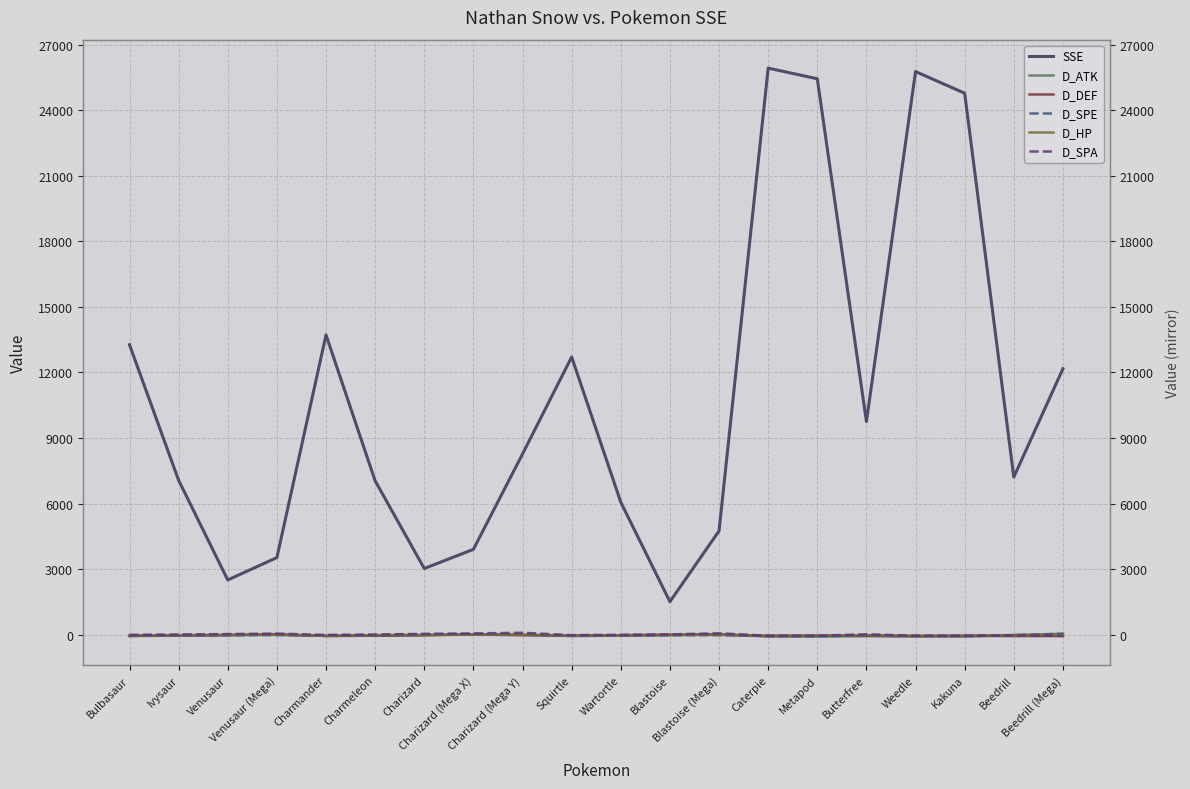

What is the label of the 1st point from the right?

Beedrill (Mega)